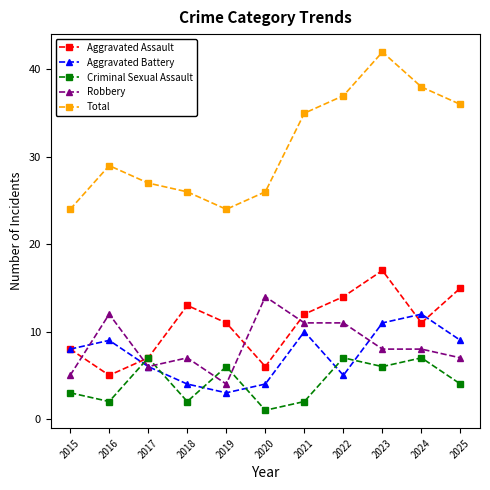

Where is the first local minimum for Total?

2019